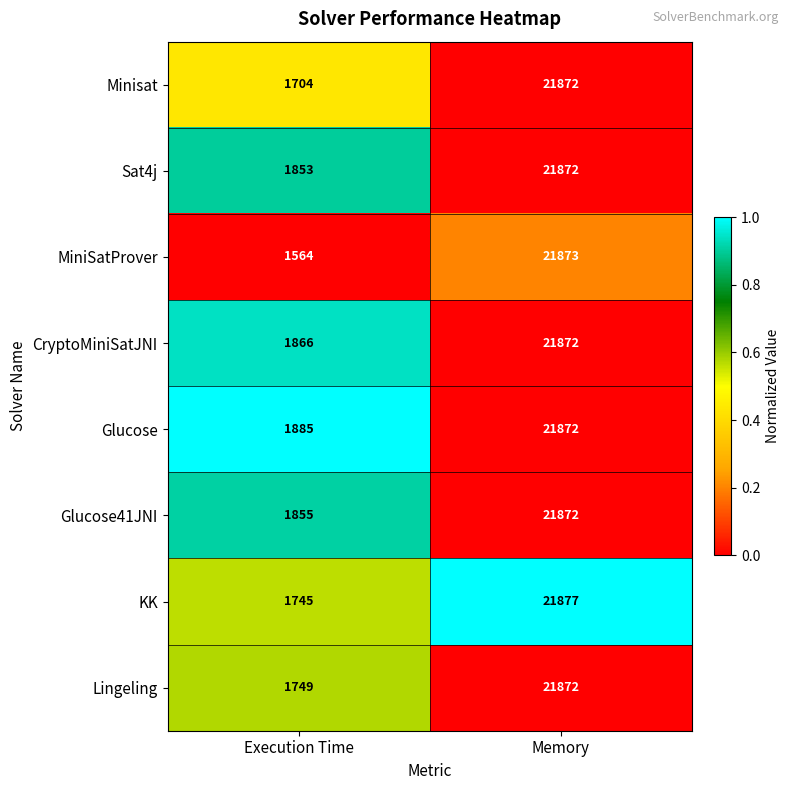

What value does the Minisat series have at Execution Time?

1704